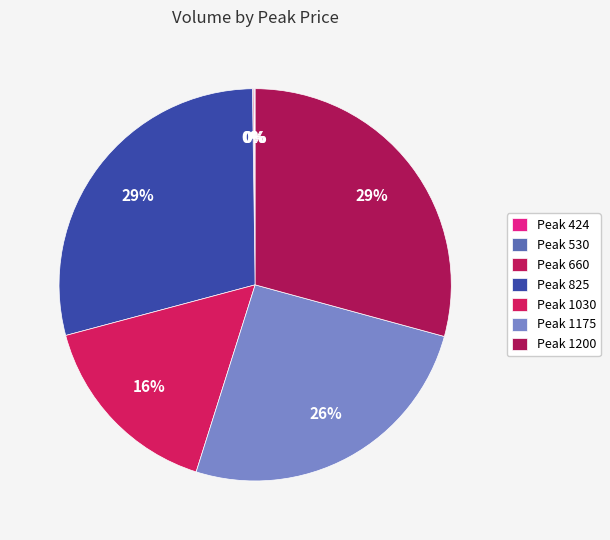

Which slice is the smallest?

424